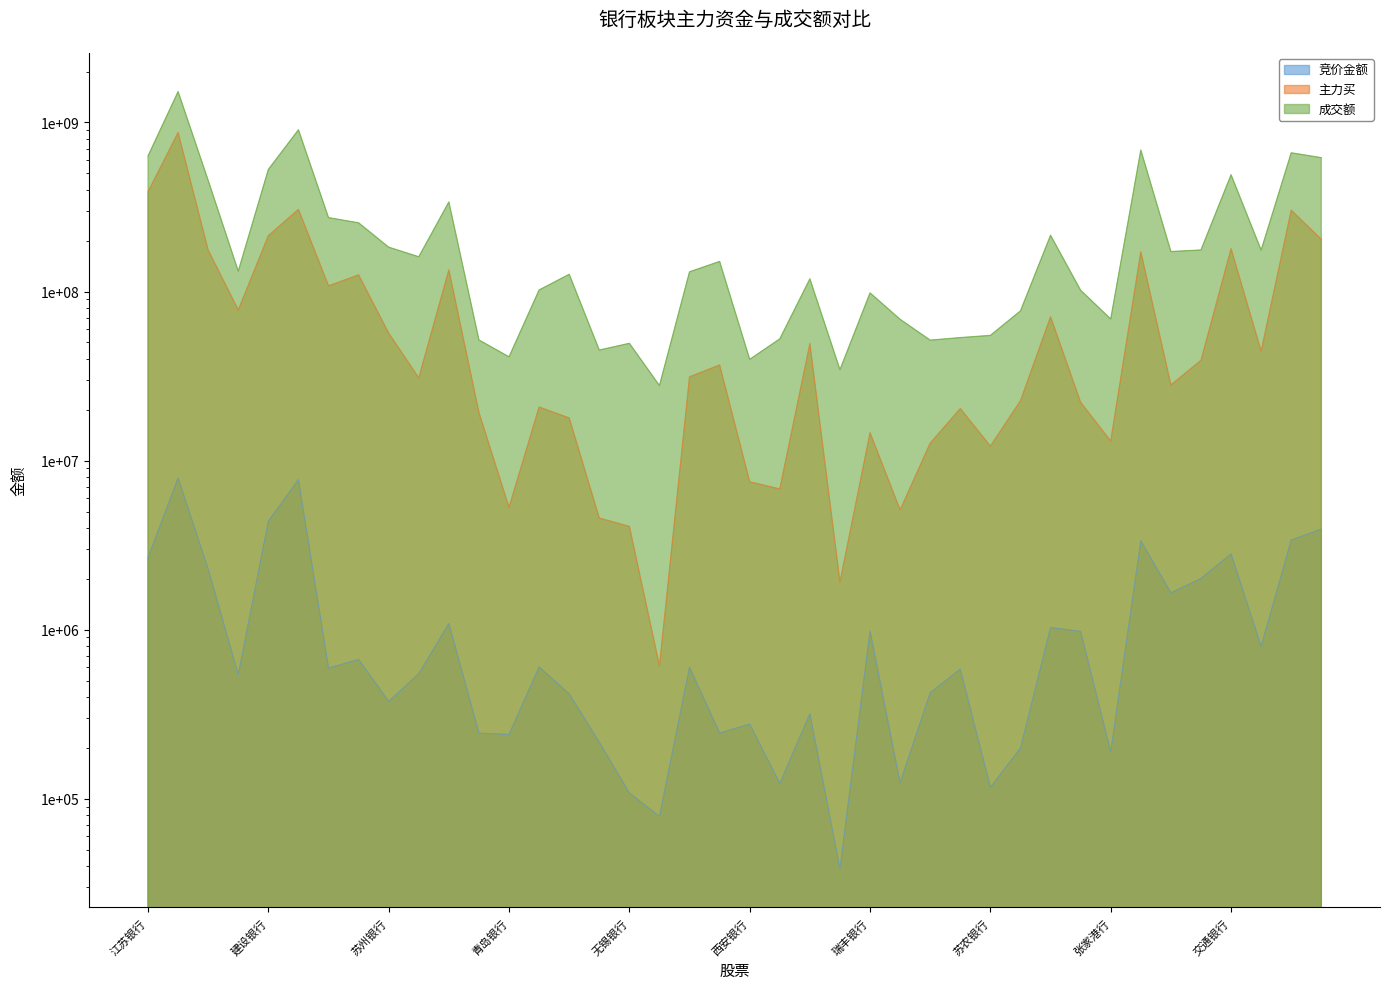

How many data points does each series have?

40